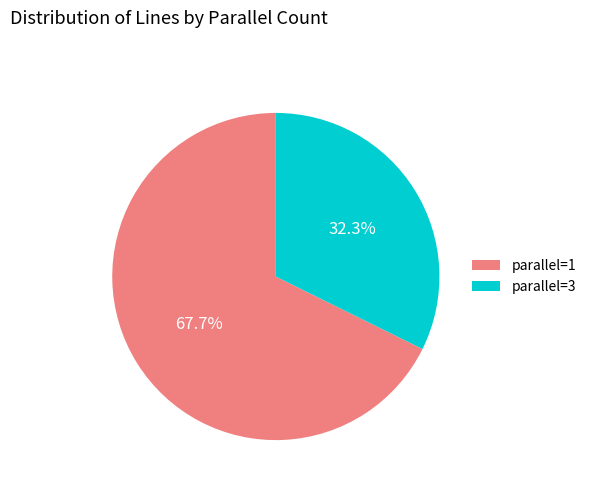

How many slices are in this pie chart?

2